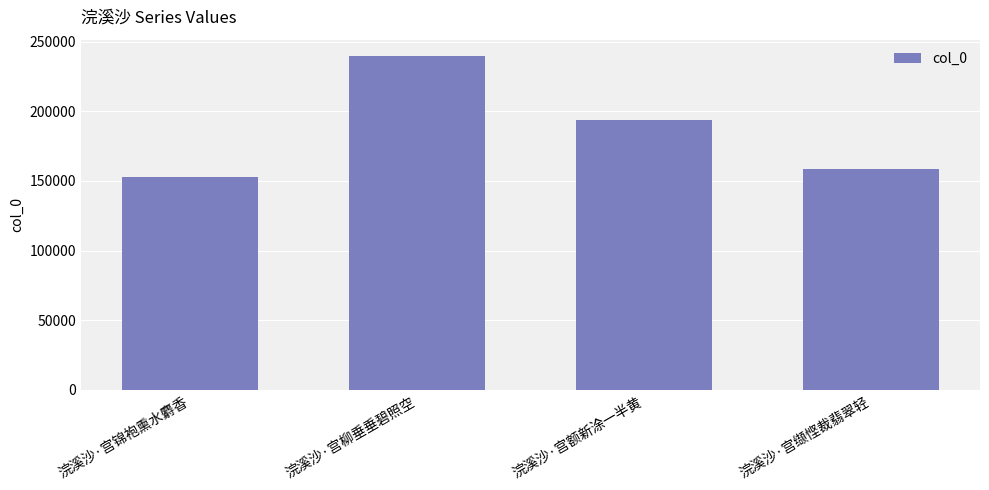

At which label does the data first exceed 193432?

浣溪沙·宫柳垂垂碧照空